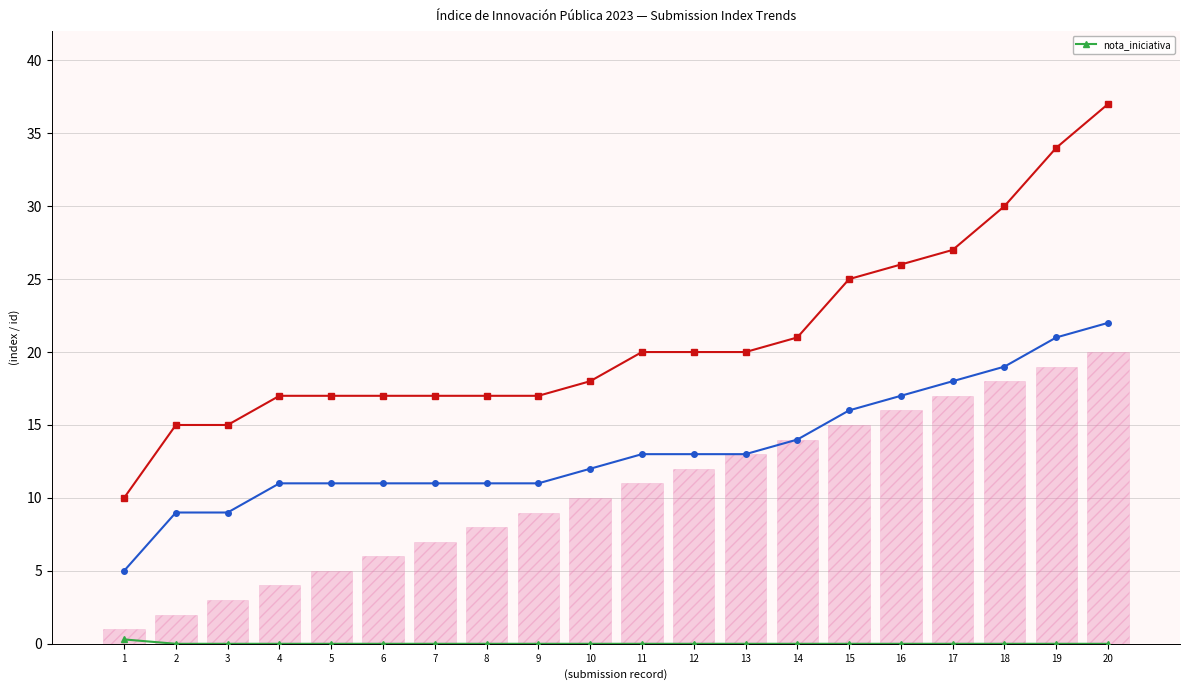

Which has a higher value, 1 or 19?

1